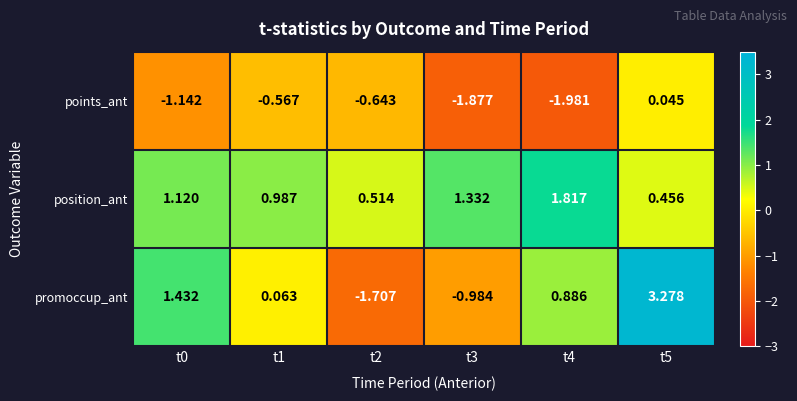

Which series has the largest total across all categories?

position_ant